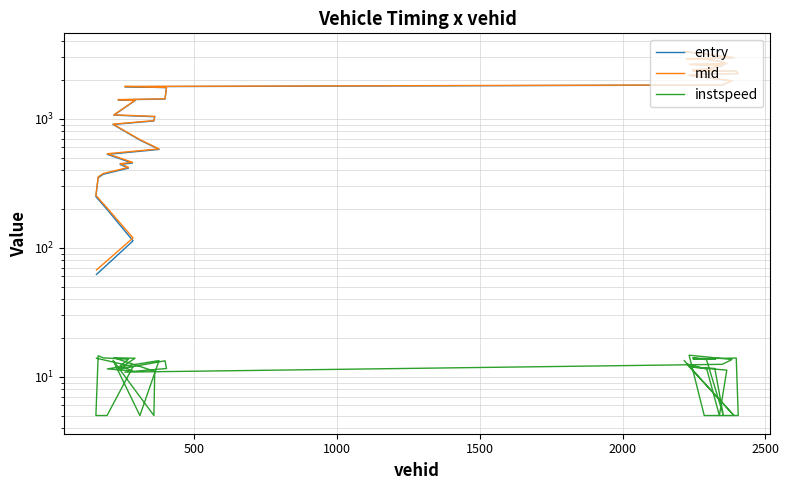

Count the number of categories in the chart.

40